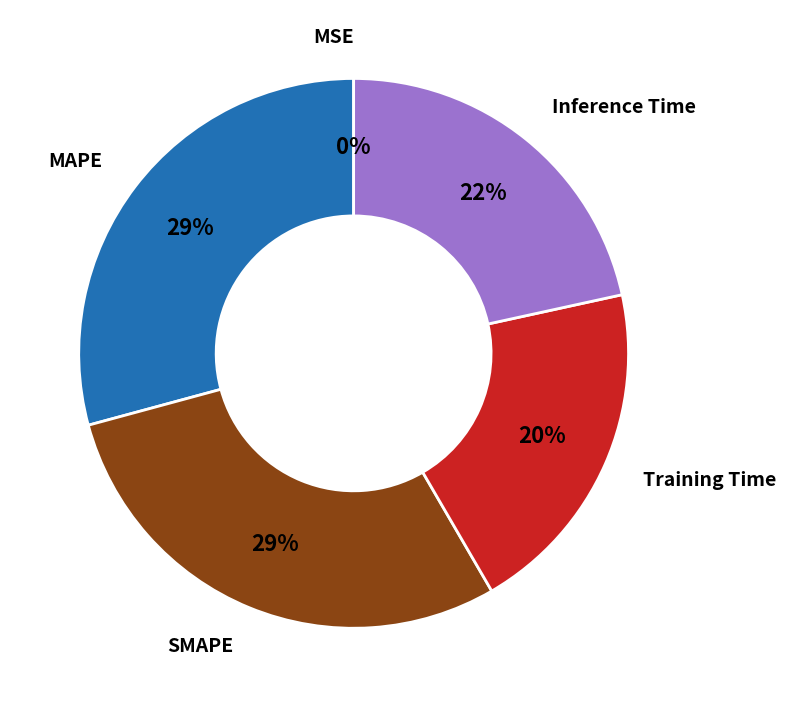

To the nearest percent, what is the average slice percentage?

20%